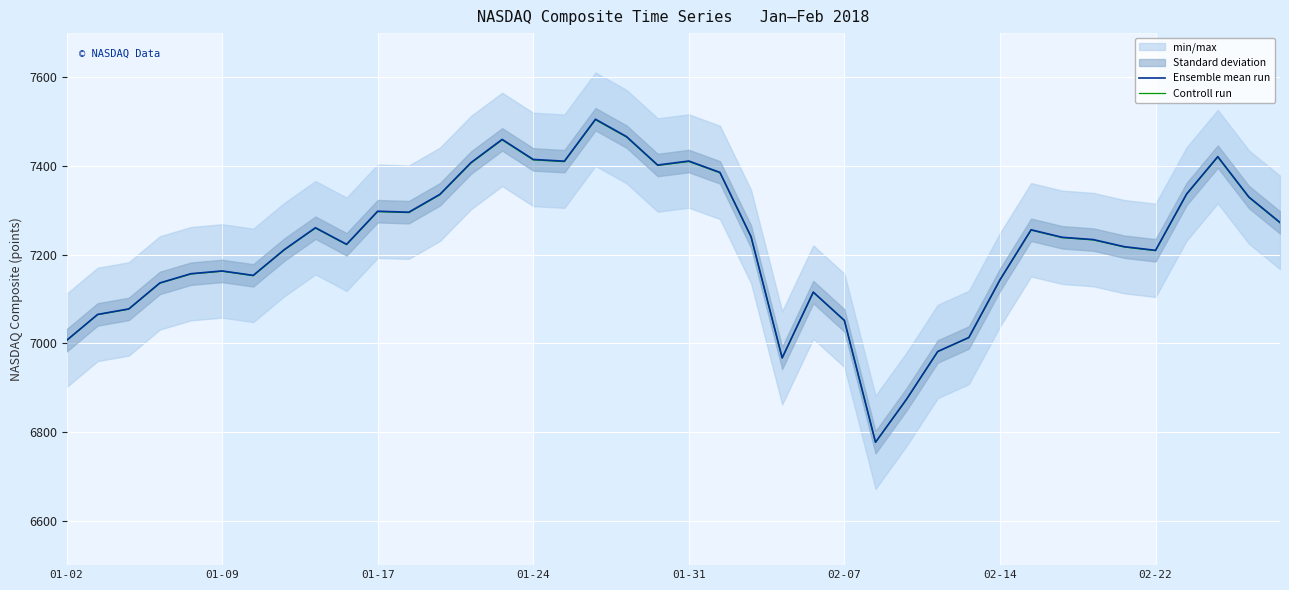

What is the average value of the Controll run series?

7222.7